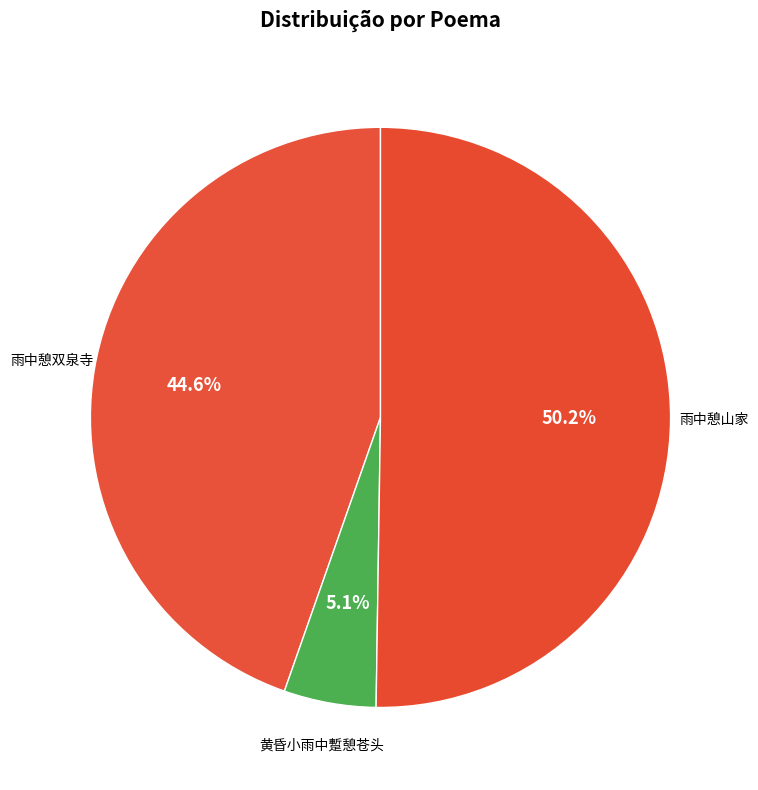

What percentage is the 黄昏小雨中蹔憩苍头 slice, to the nearest percent?

5%